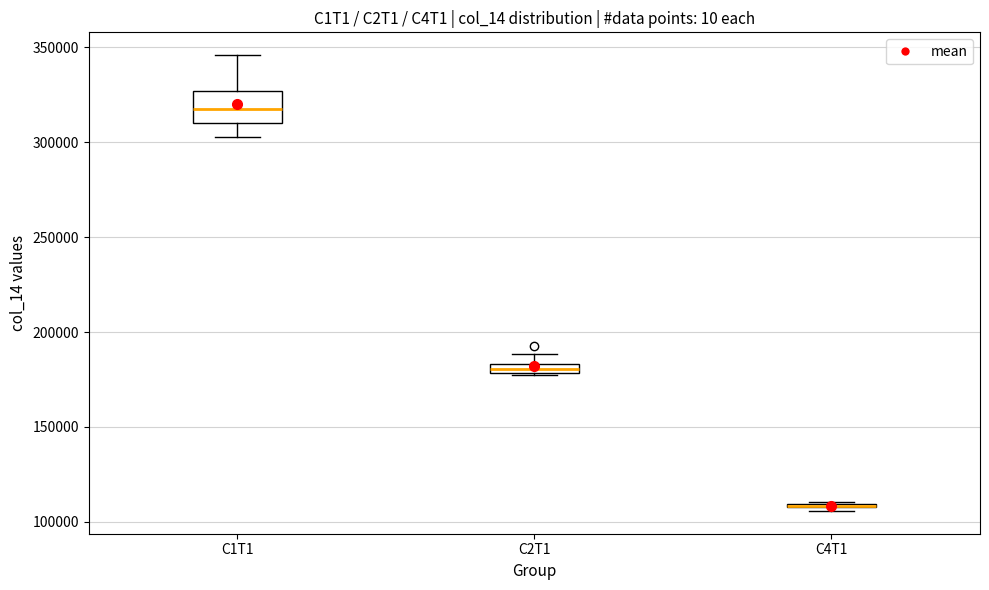

Comparing the boxes themselves (not the whiskers), which one is the tallest?

C1T1